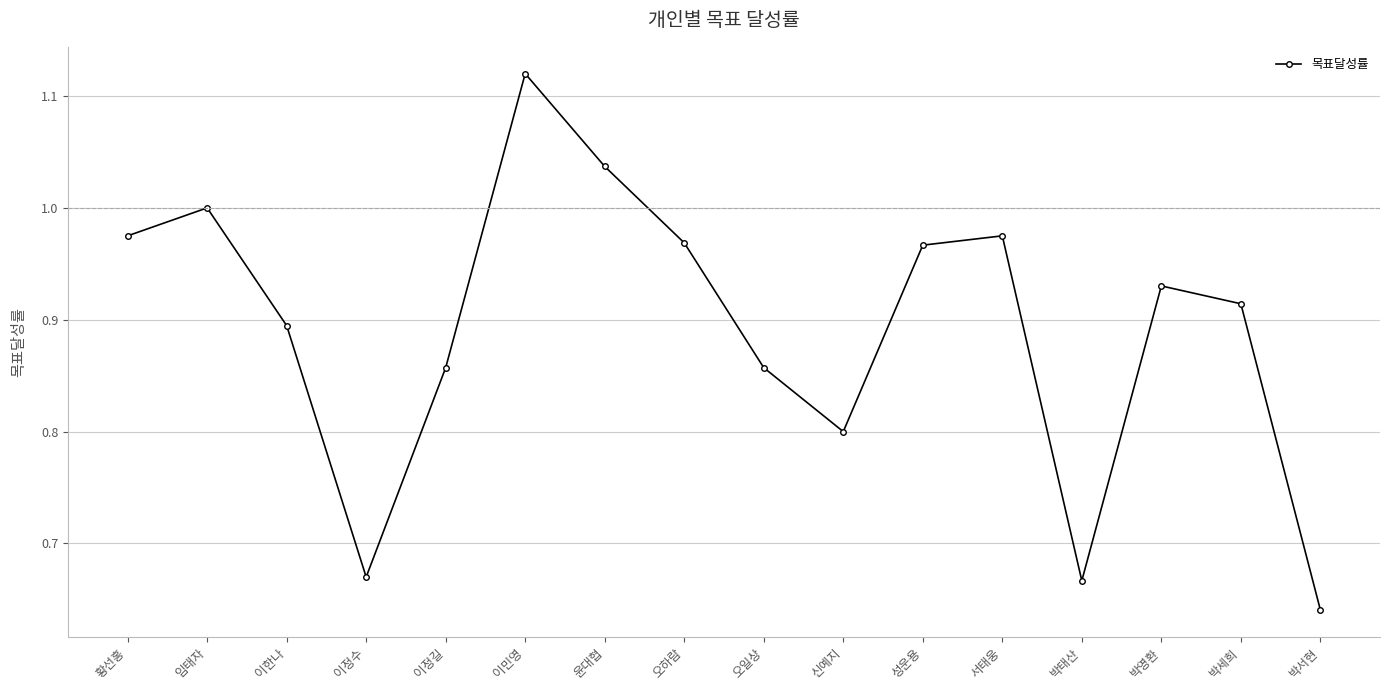

What is the label of the 15th point from the right?

임태자